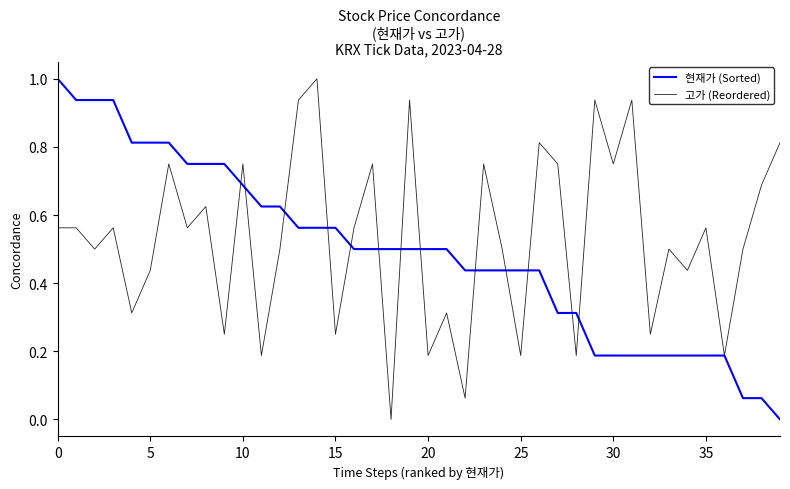

What is the greatest value displayed?

1.0